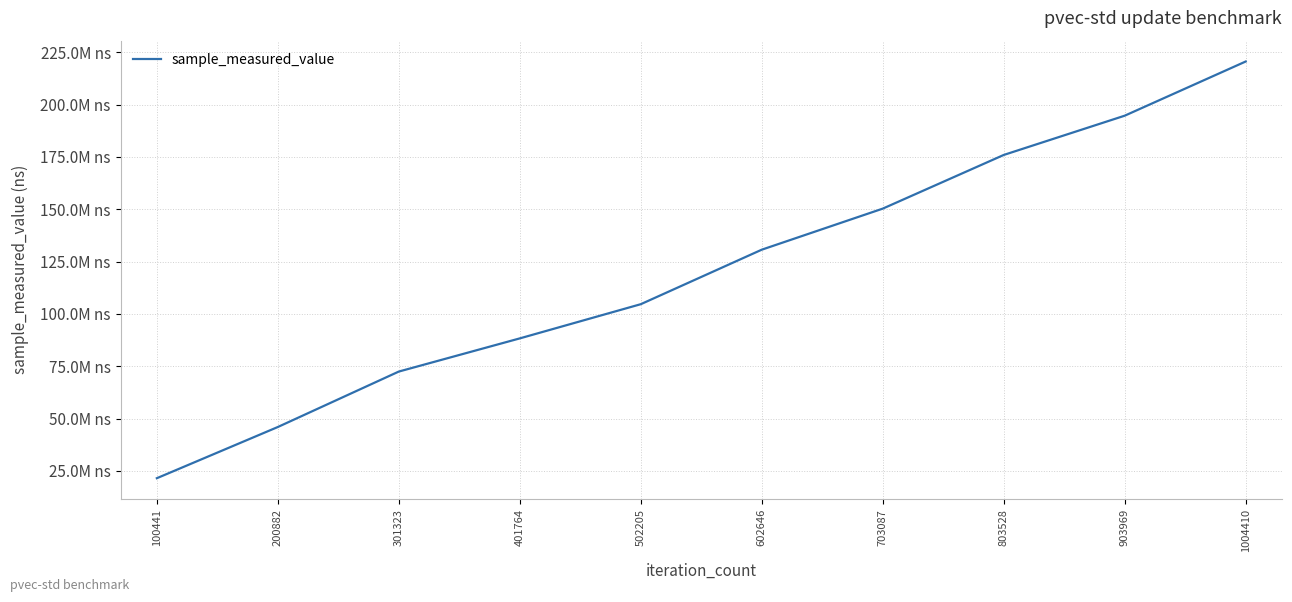

Which category has the lowest value across all series?

100441